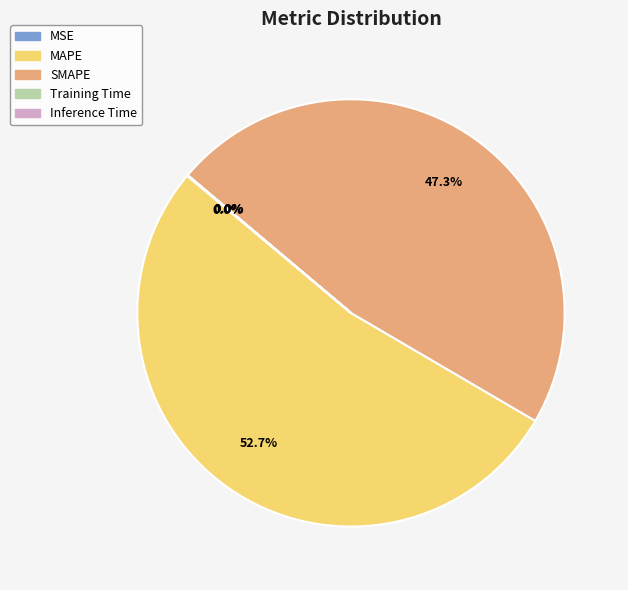

Do MAPE and SMAPE together represent more than half of the pie?

Yes